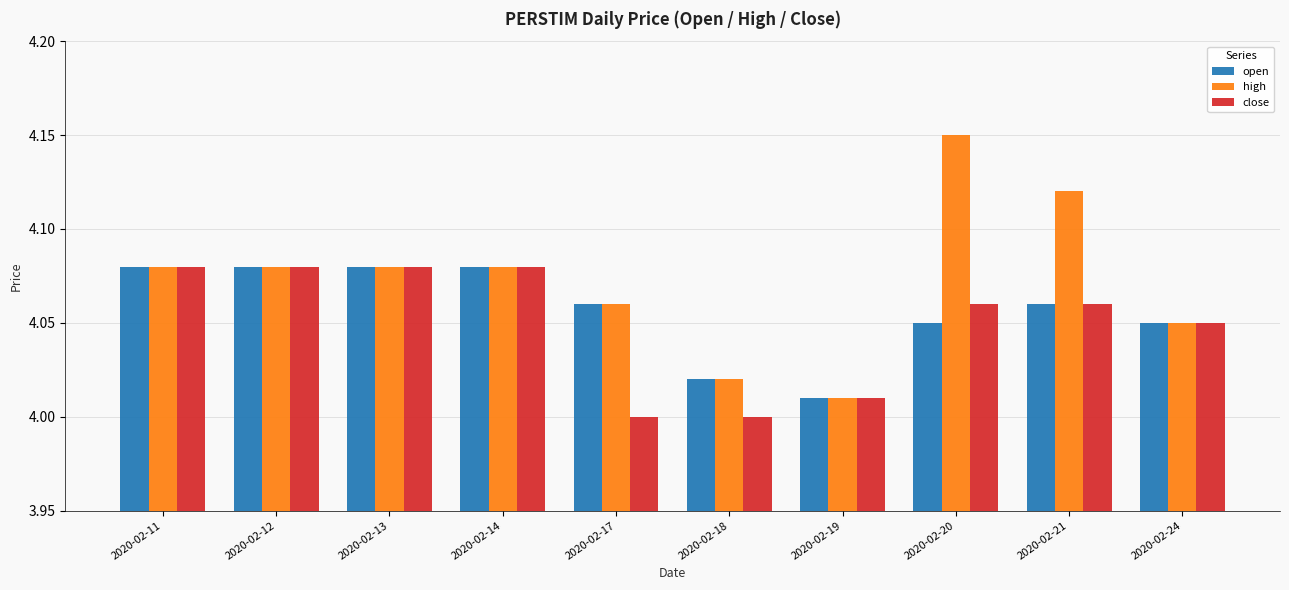

Where is open nearest to the value 4?

2020-02-19